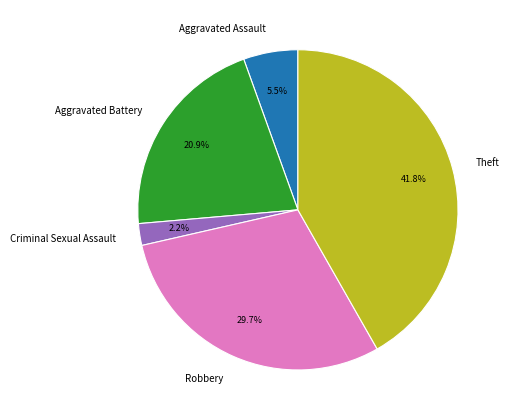

What portion of the pie excludes Robbery?

70.3%